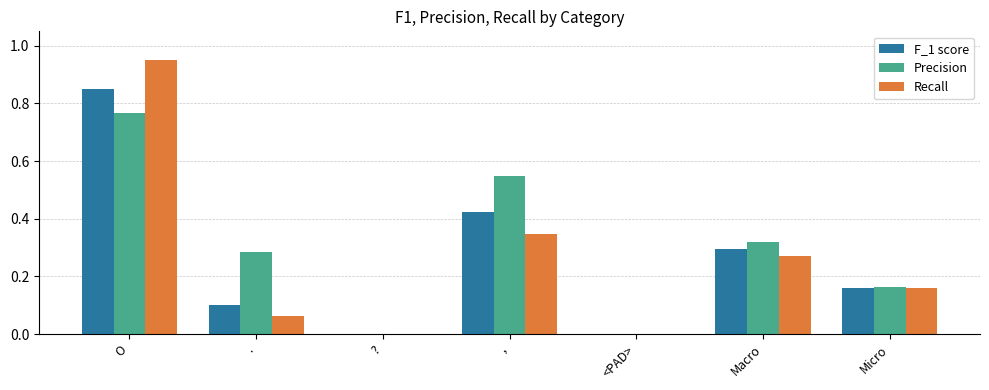

The value of Precision at <PAD> is -0.3. True or false?

False